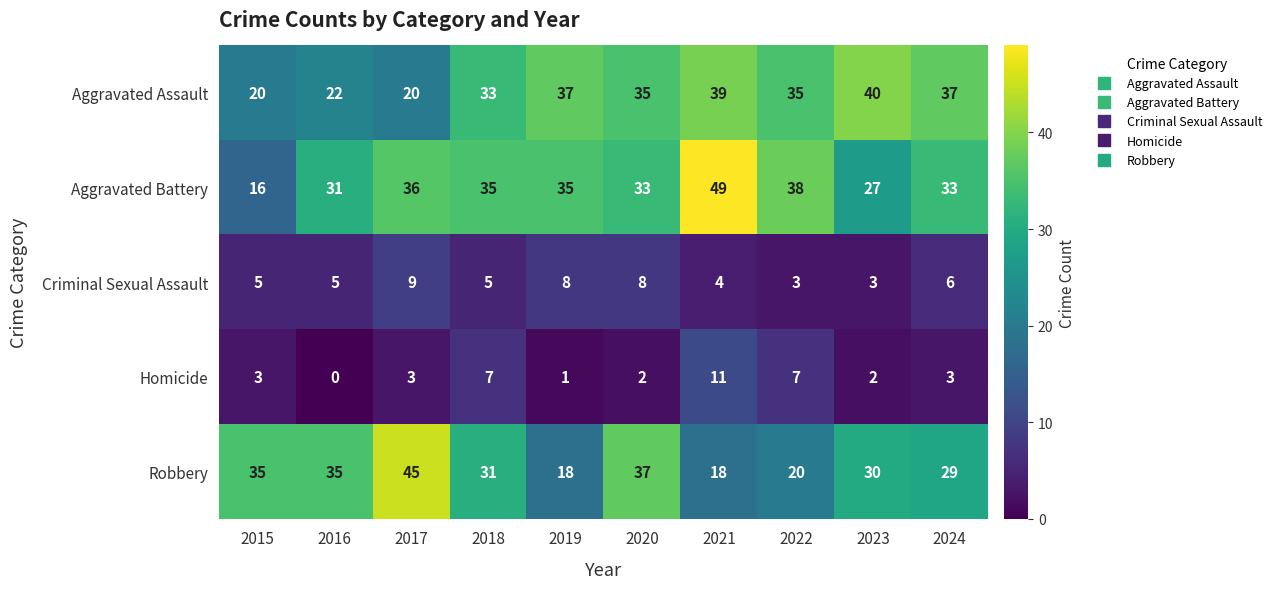

Count the number of data series in this chart.

5